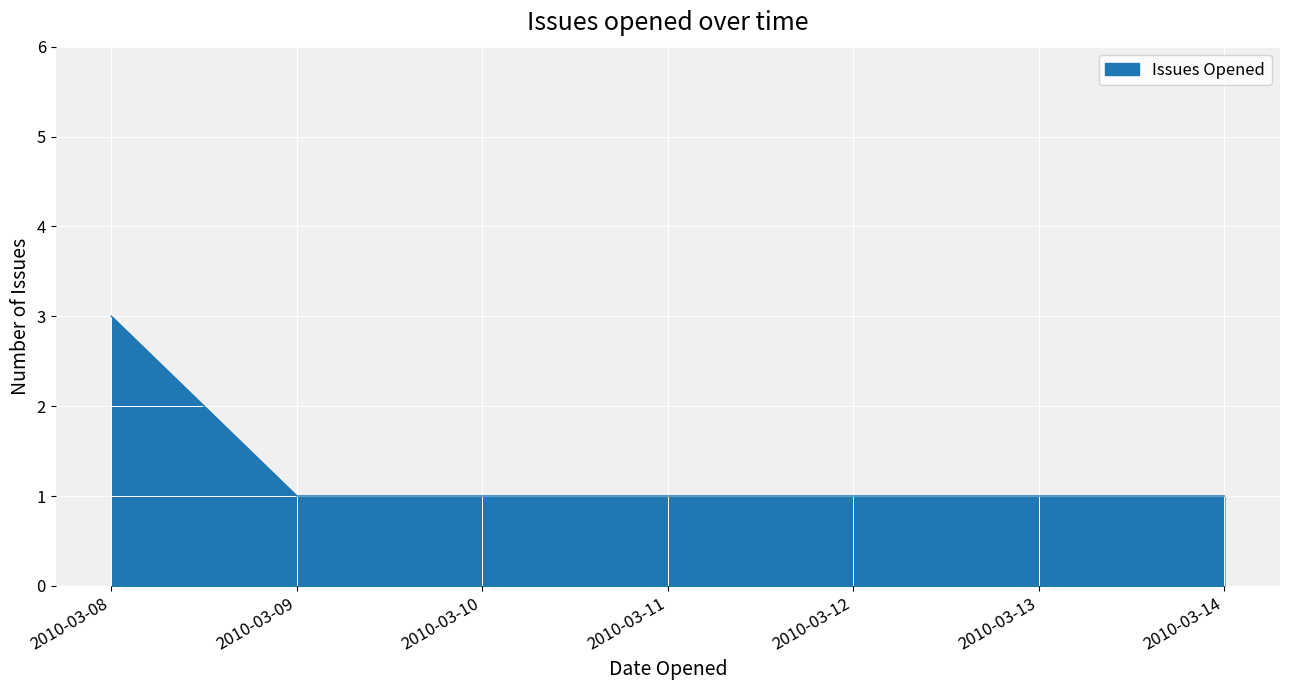

True or false: the data shows 2 at 2010-03-08.

False